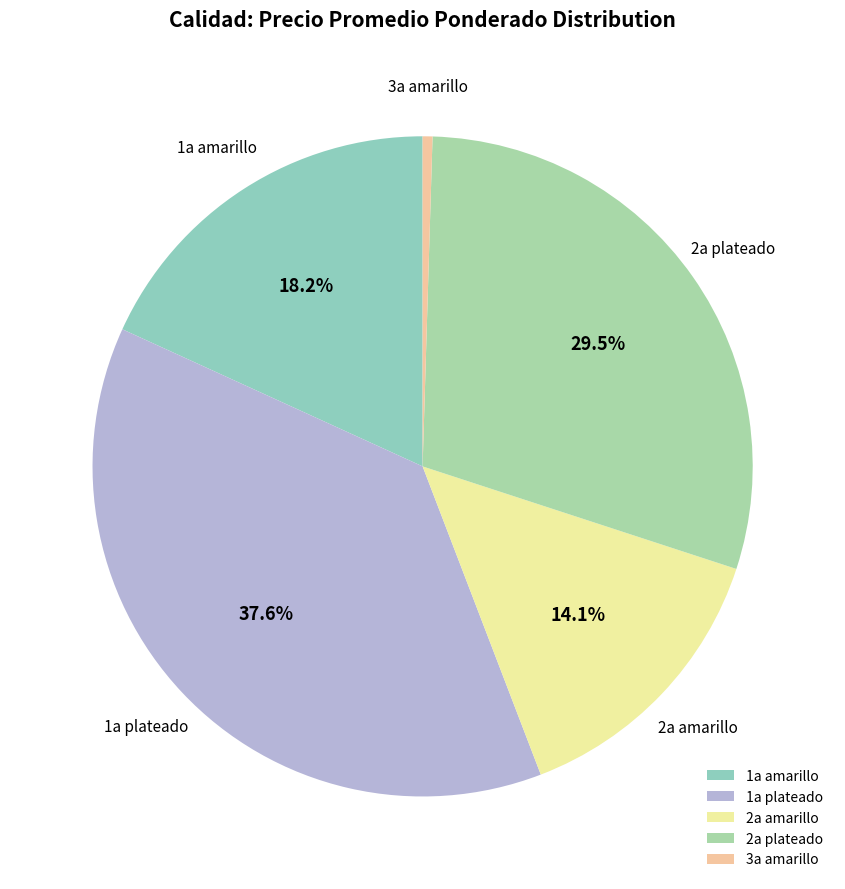

Between 2a plateado and 1a amarillo, which is larger?

2a plateado